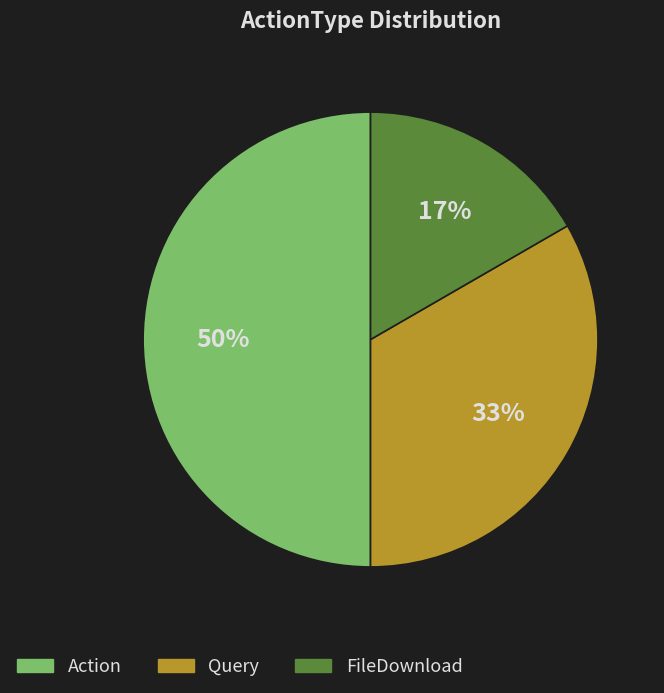

Which has a higher value, FileDownload or Action?

Action